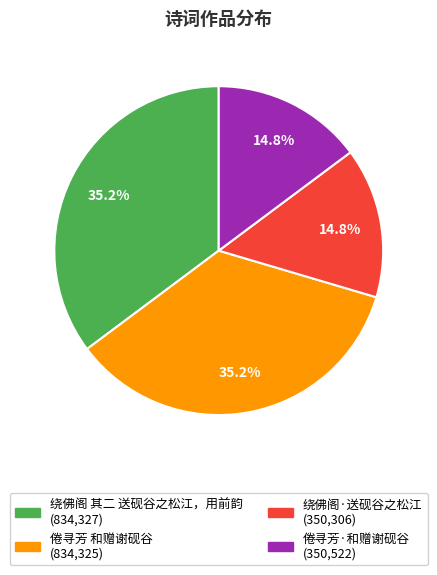

How many slices are in this pie chart?

4